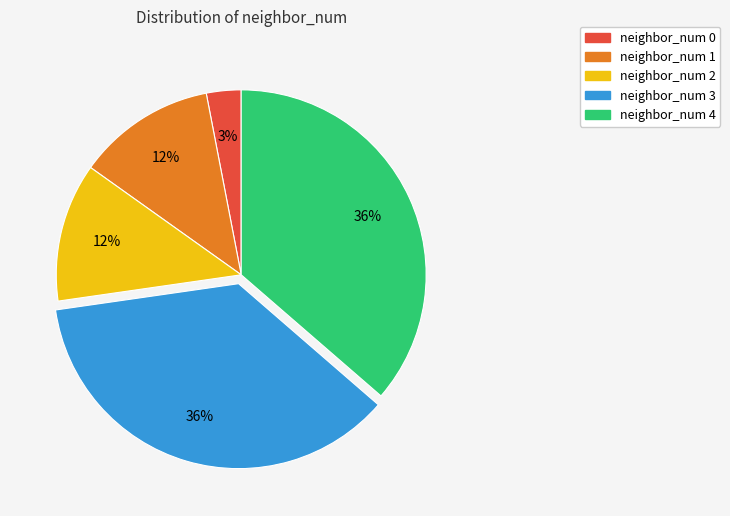

To the nearest percent, what portion does neighbor_num 0 represent?

3%